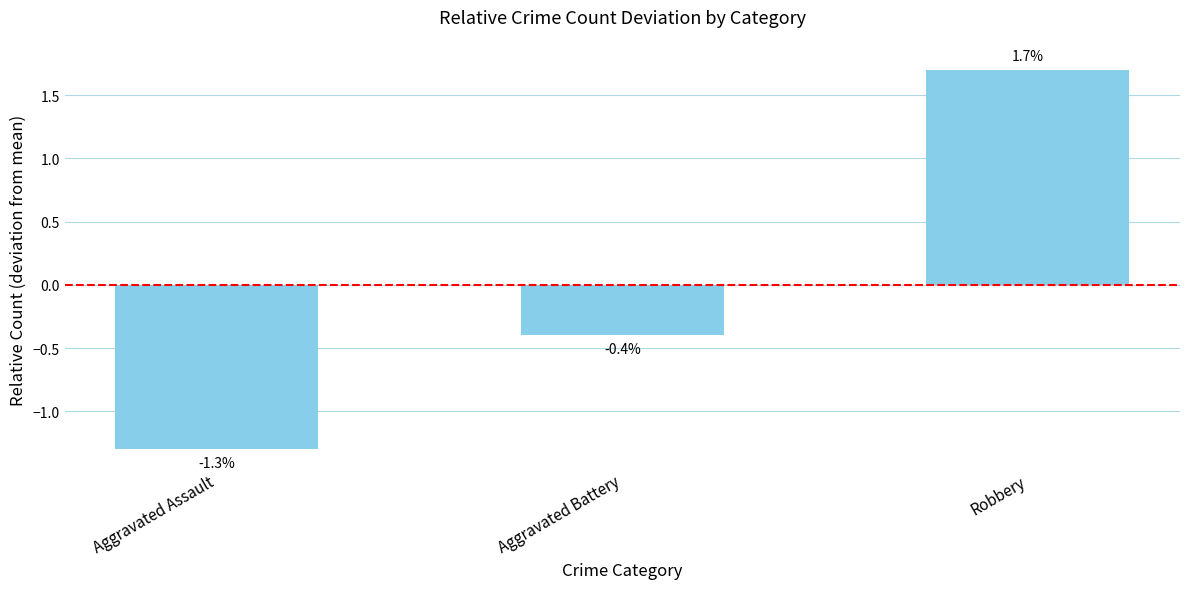

Are the bars horizontal?

No